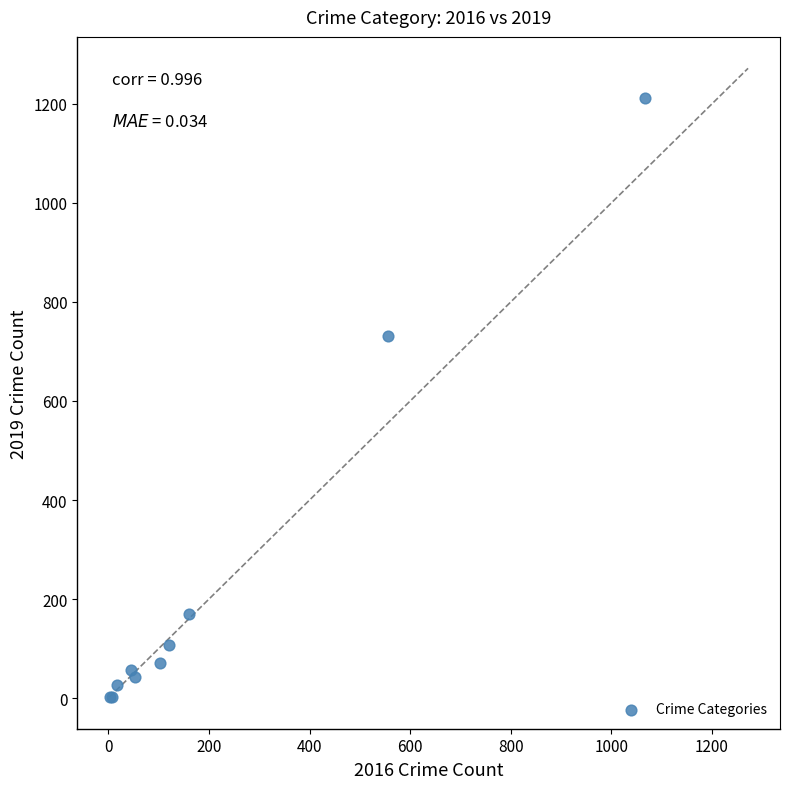

What Y value in the scatter plot is closest to 606?

732